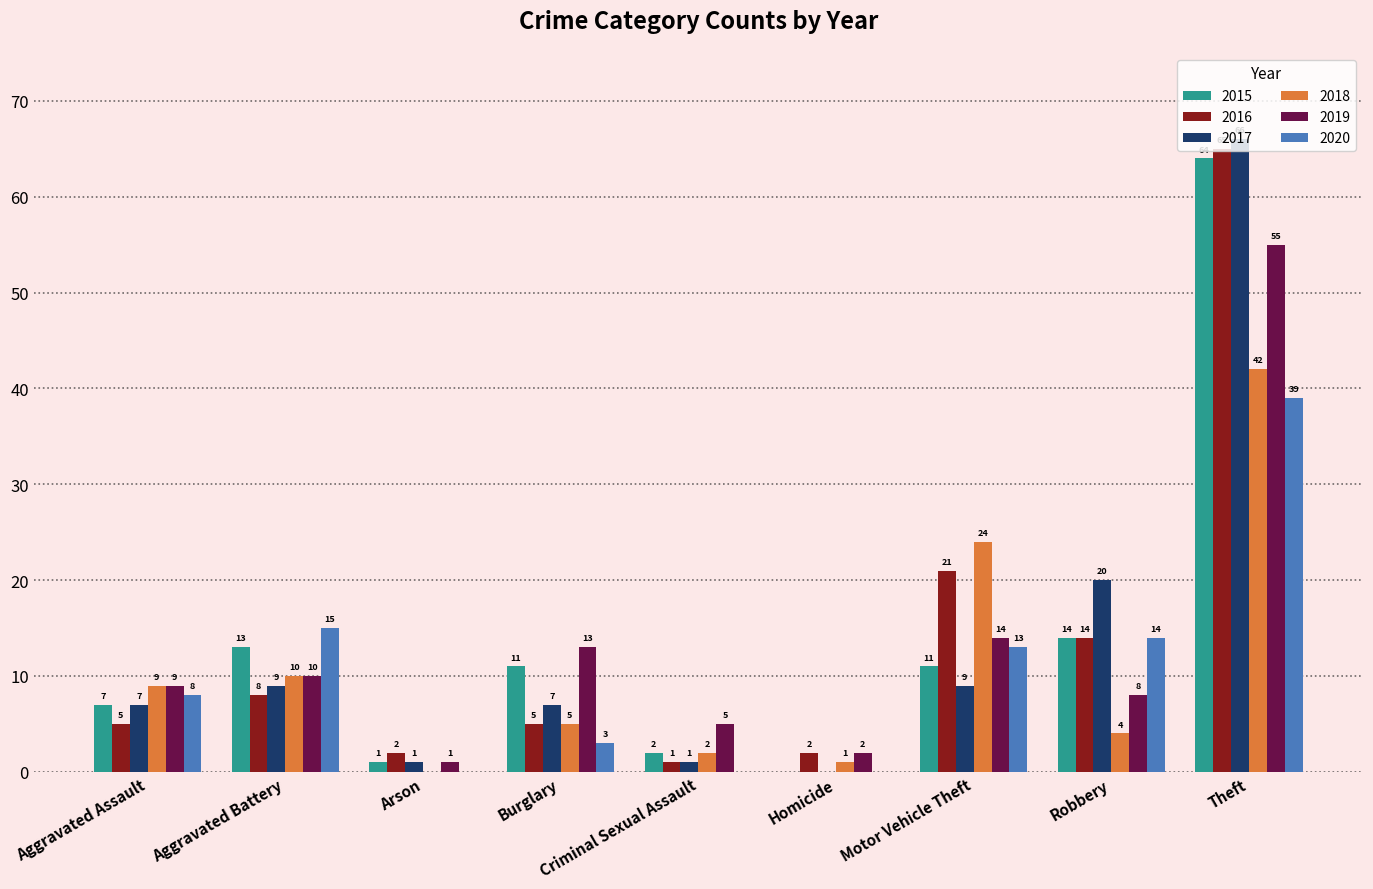

True or false: 2016 has a value of 2 at Arson.

True